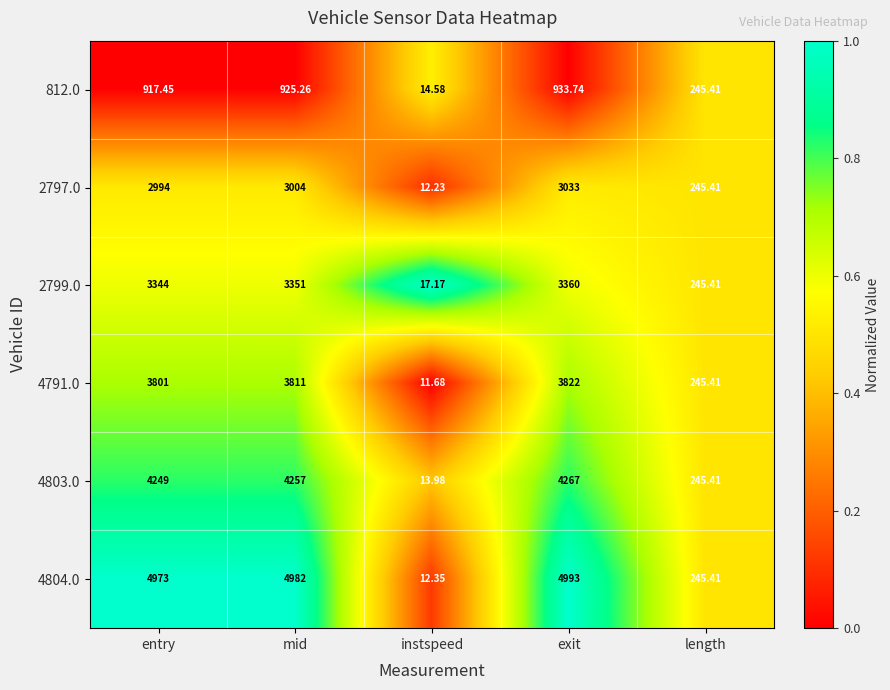

What is the greatest value displayed?

4993.0